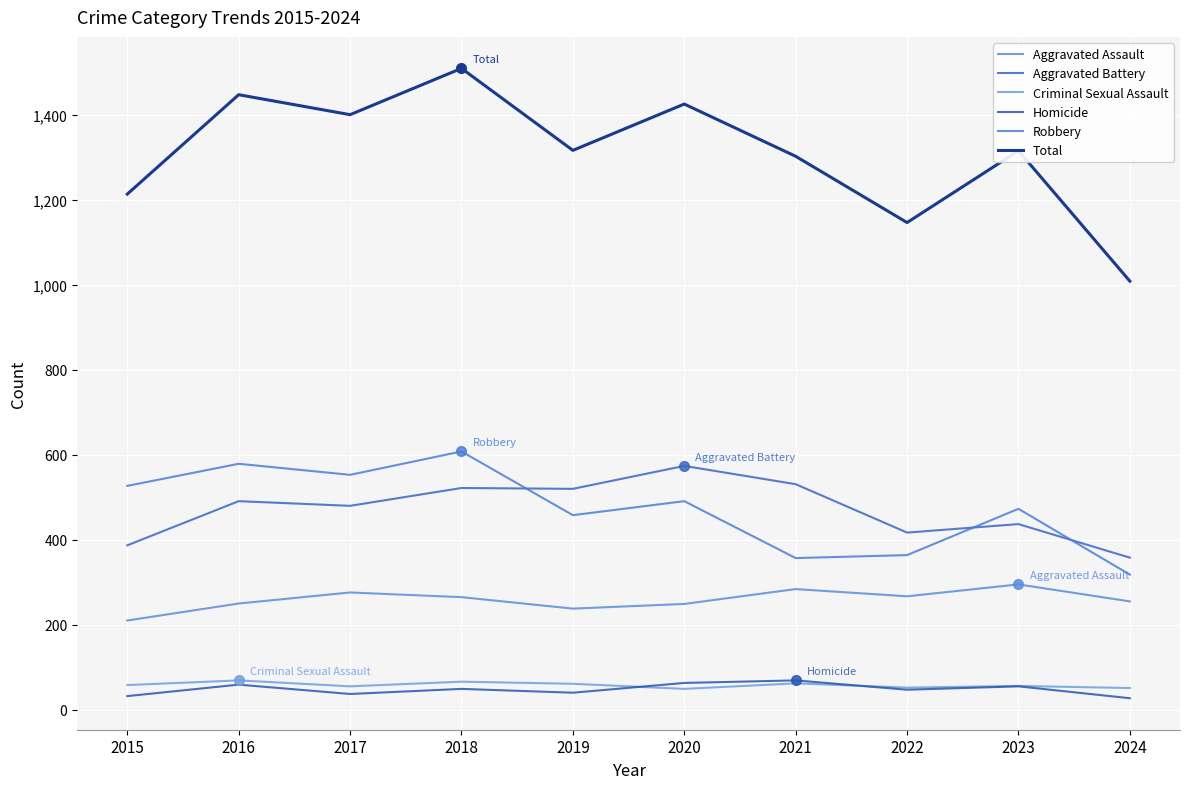

How many lines are shown in the chart?

6